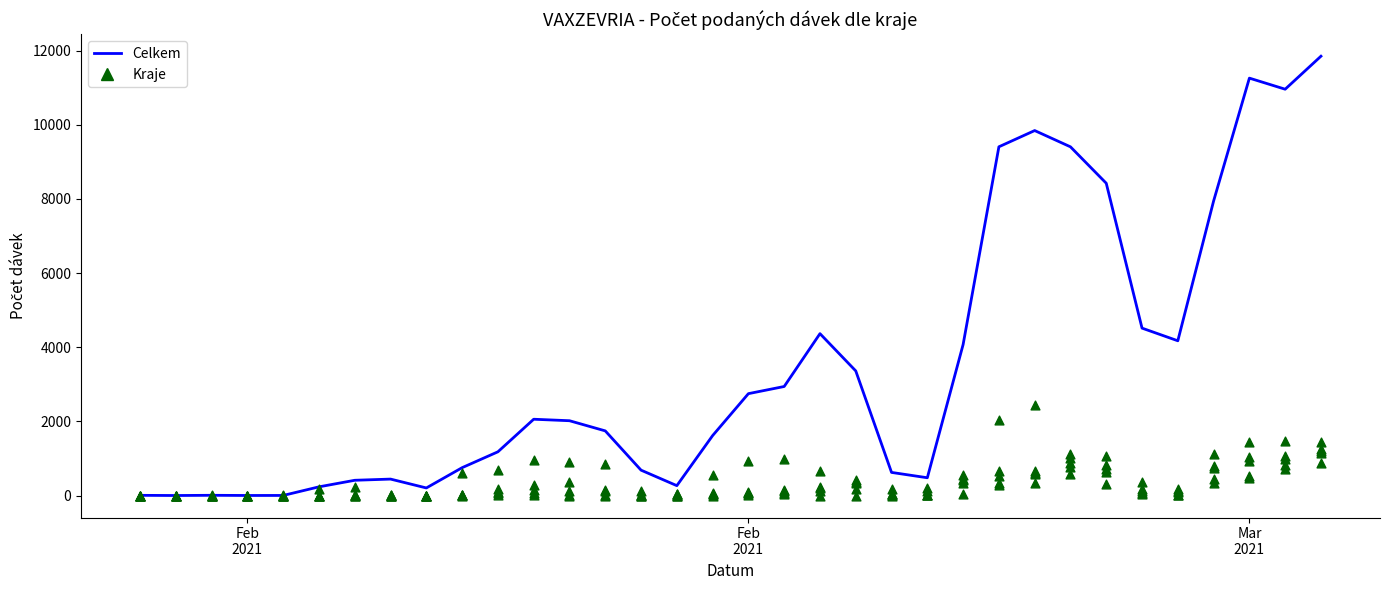

Which series reaches the maximum Y coordinate?

Celkem